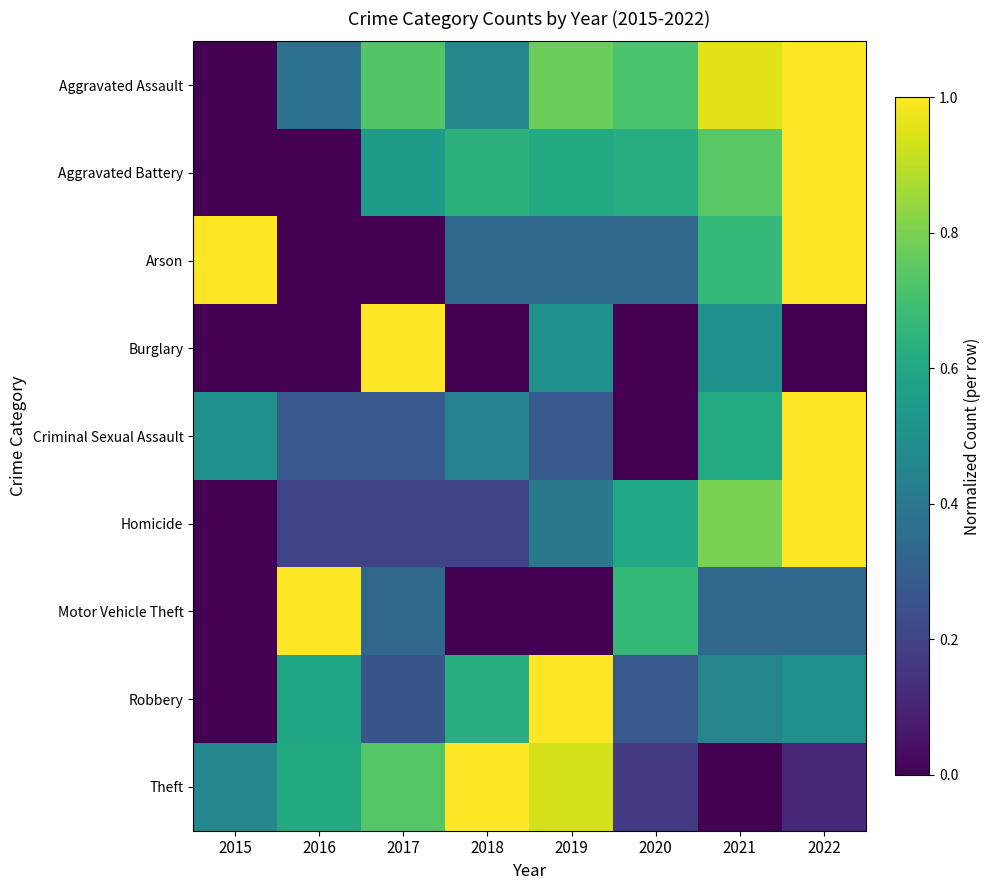

Which series changed the most between 2016 and 2019?

Motor Vehicle Theft